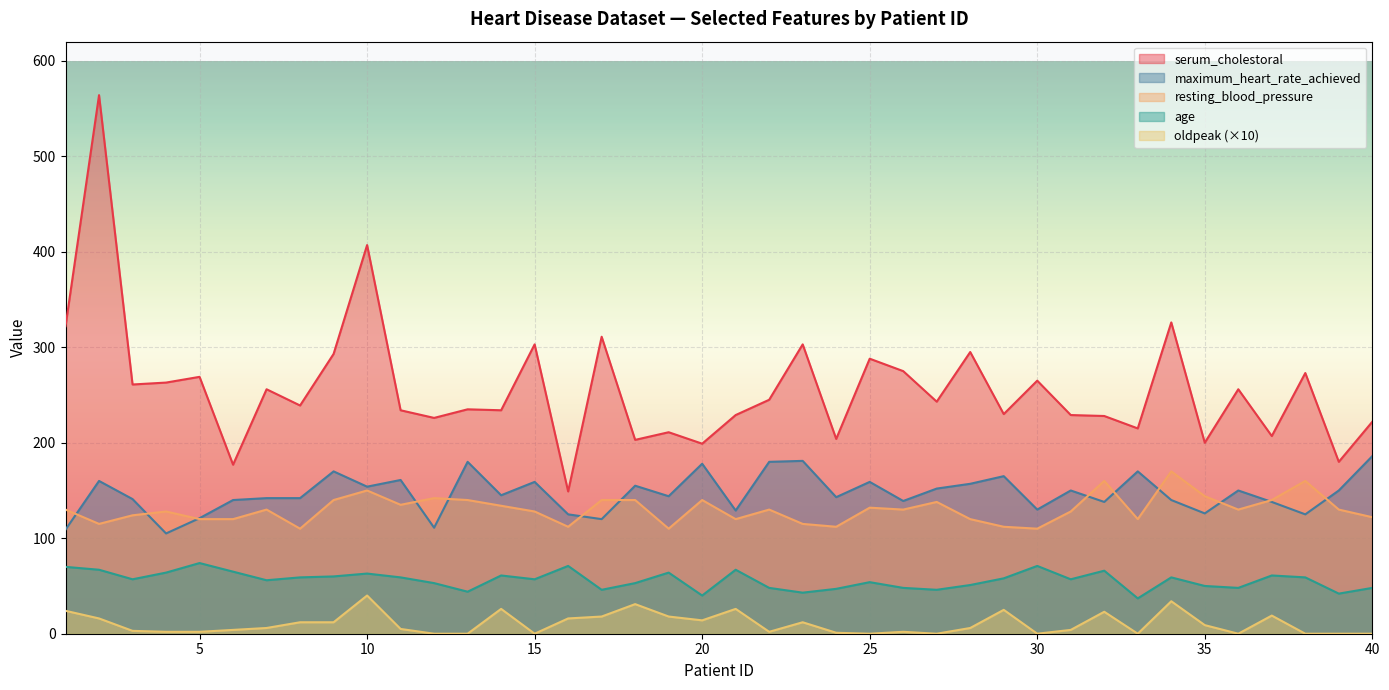

Which series changed the most between 10 and 12?

serum_cholestoral